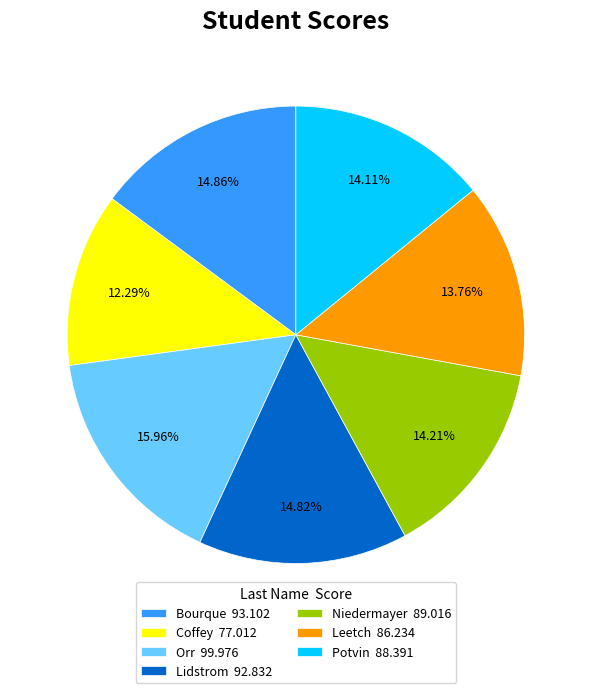

To the nearest percent, what is the average slice percentage?

14%